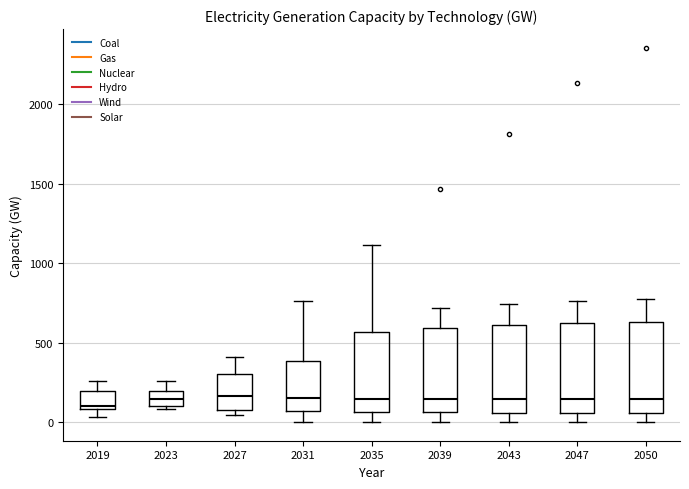

Reading left to right, read every box against the y-axis: the position of its median line, the range the box covers, and the ends of its whiskers. The values are not printed on the chart, so give them approximately, as read against the axis.

2019: median 100, box 100 to 200, whiskers 50 to 250
2023: median 150, box 100 to 200, whiskers 100 (just below the box's lower edge) to 250
2027: median 150, box 50 to 300, whiskers 50 (just below the box's lower edge) to 400
2031: median 150, box 50 to 400, whiskers 0 to 750
2035: median 150, box 50 to 550, whiskers 0 to 1100
2039: median 150, box 50 to 600, whiskers 0 to 700
2043: median 150, box 50 to 600, whiskers 0 to 750
2047: median 150, box 50 to 600, whiskers 0 to 750
2050: median 150, box 50 to 650, whiskers 0 to 750